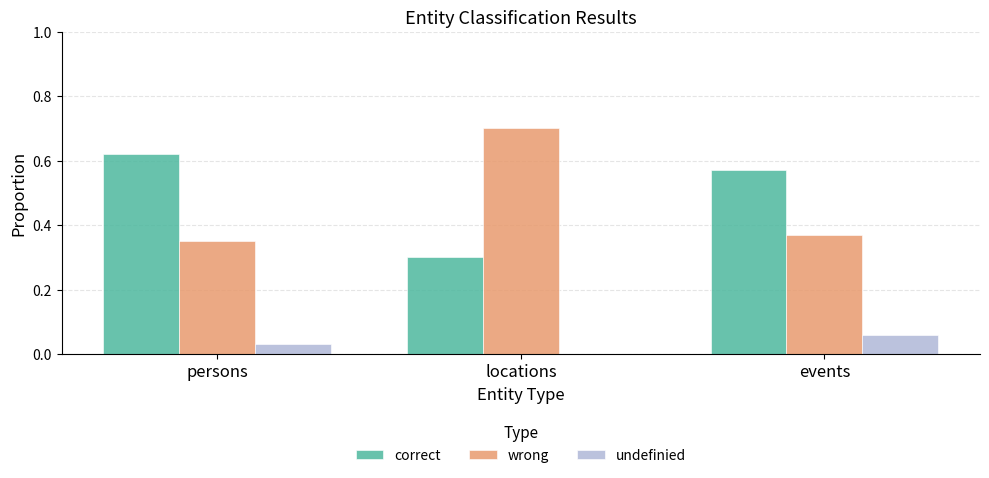

What is the sum of all wrong values?

1.4